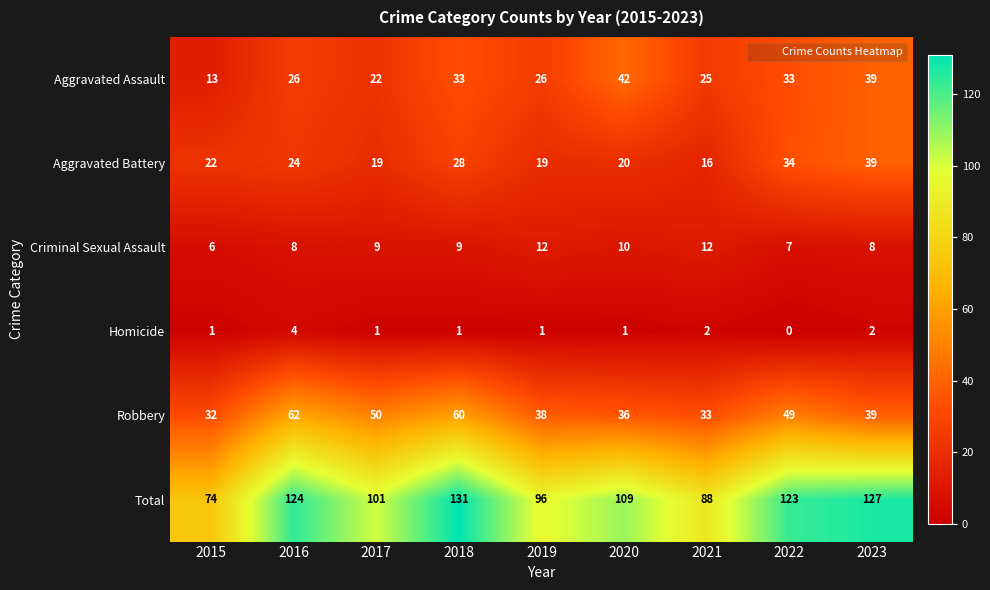

What is the difference between the second highest and second lowest values in the Aggravated Assault series?

17